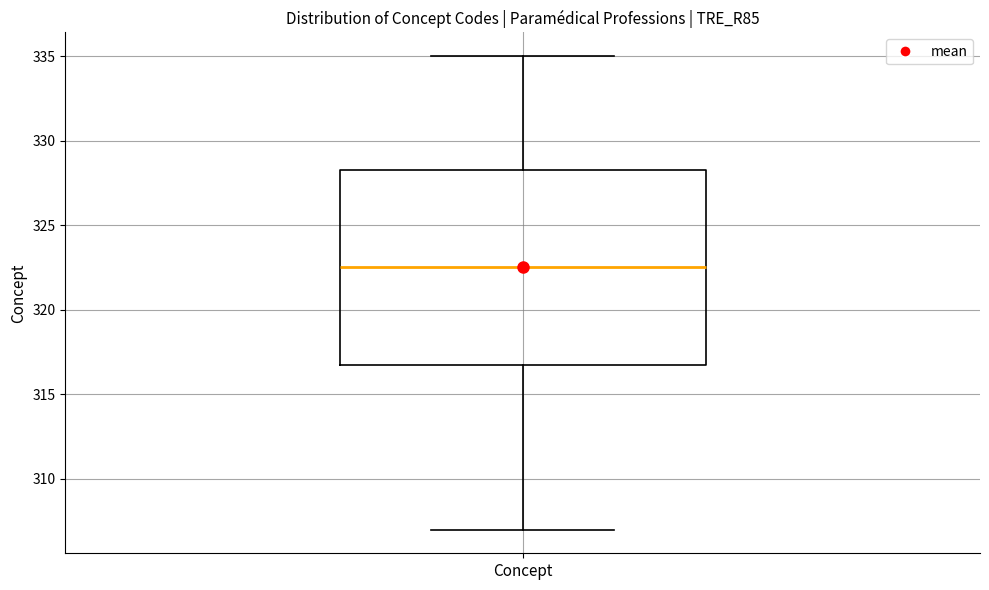

Transcribe this box plot: give where the median line is, the range the box spans, and where the two whiskers end, as read against the y-axis. The values are not printed on the chart, so give them approximately, as read against the axis.

median 322.5, box 317.0 to 328.5, whiskers 307.0 to 335.0